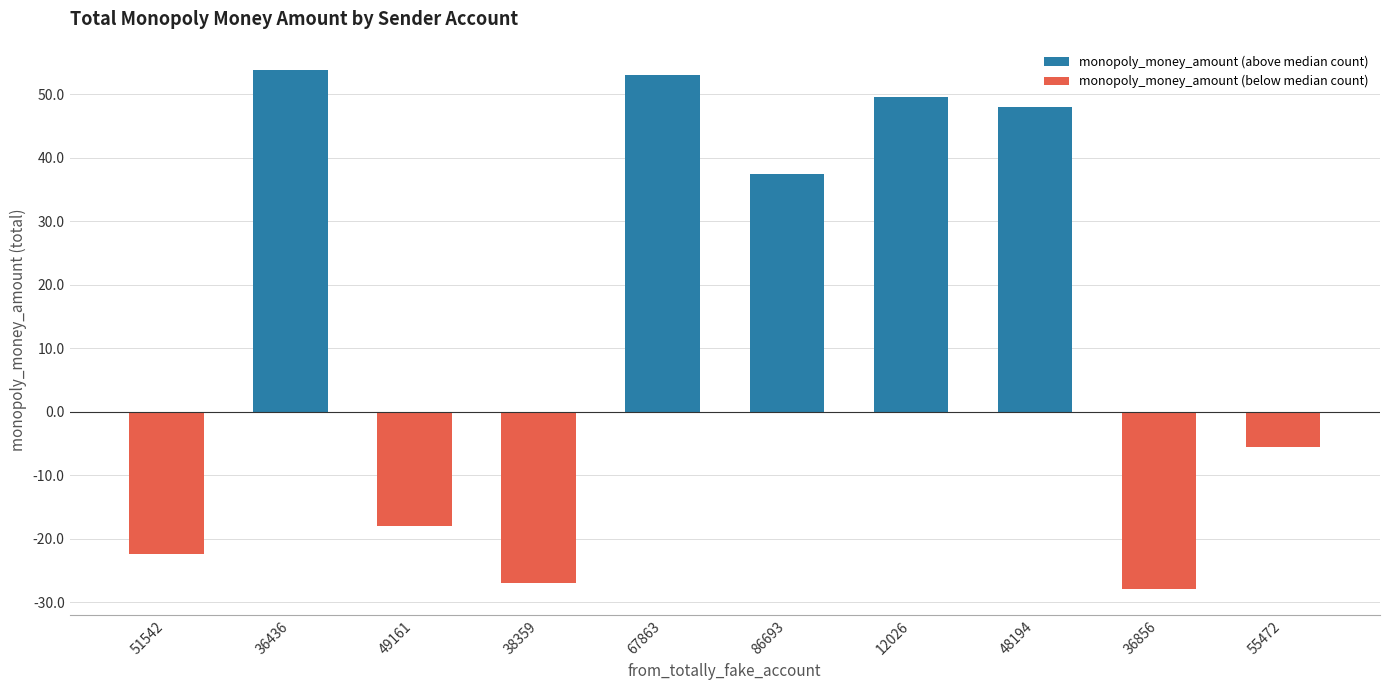

The value of monopoly_money_amount (below median count) at 36856 is -28.0. True or false?

True